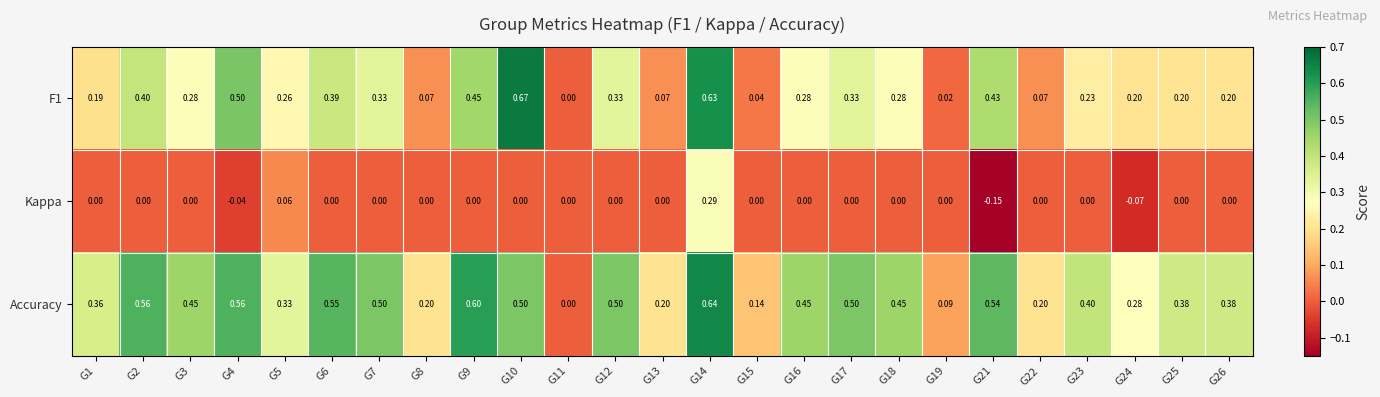

Which series changed the most between G10 and G11?

F1